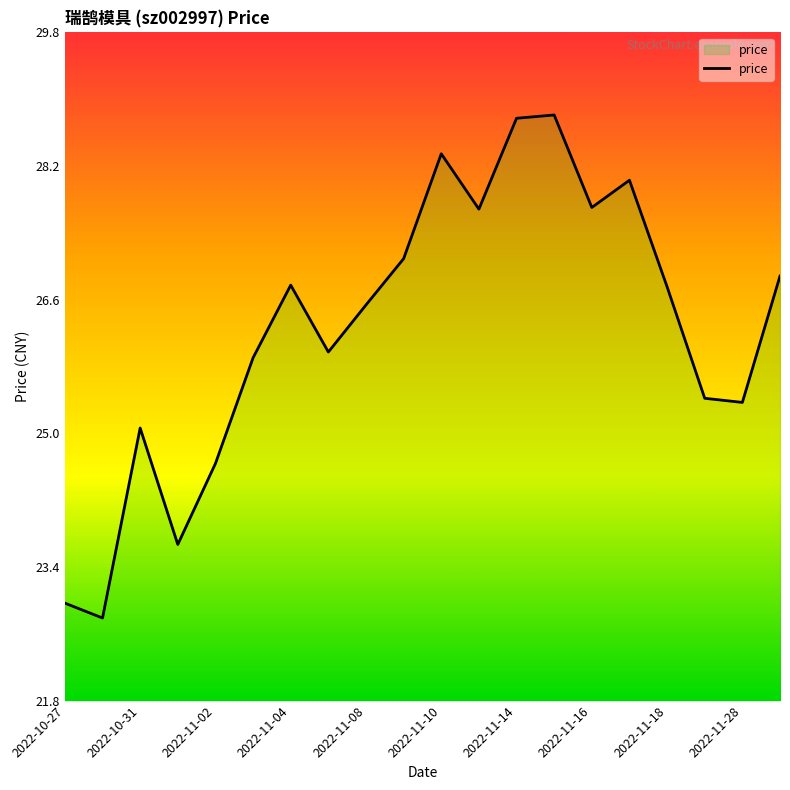

What is the minimum value shown in the chart?

22.8